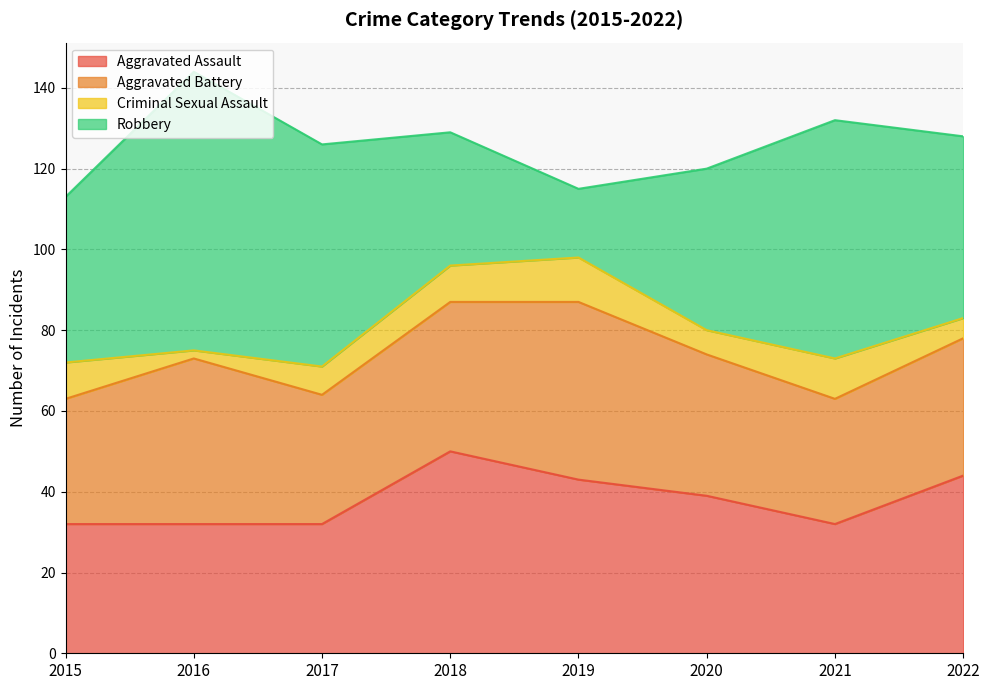

True or false: Robbery and Aggravated Assault cross at least once.

True